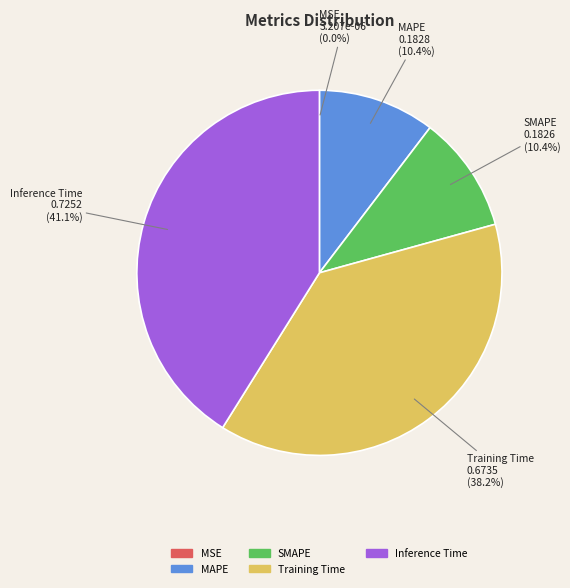

Is the sum of SMAPE and Inference Time greater than half?

Yes